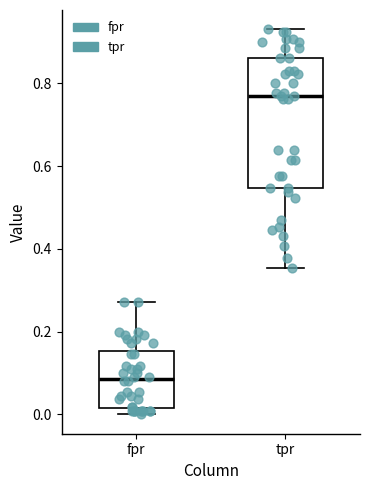

Which box is the tallest, from its lower edge to its upper edge?

tpr